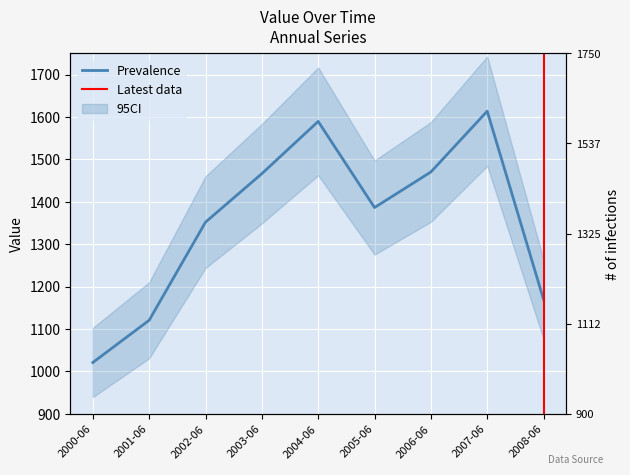

Rank the categories by value from lowest to highest.

2000-06, 2001-06, 2008-06, 2002-06, 2005-06, 2003-06, 2006-06, 2004-06, 2007-06